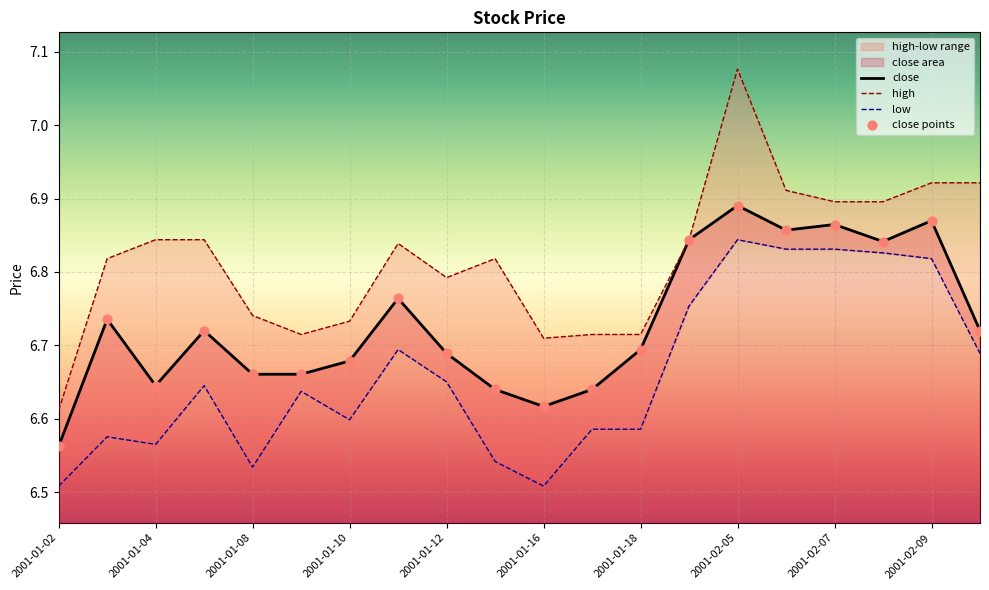

What is the ratio of the value at 2001-02-12 to the value at 2001-01-19?

1.0